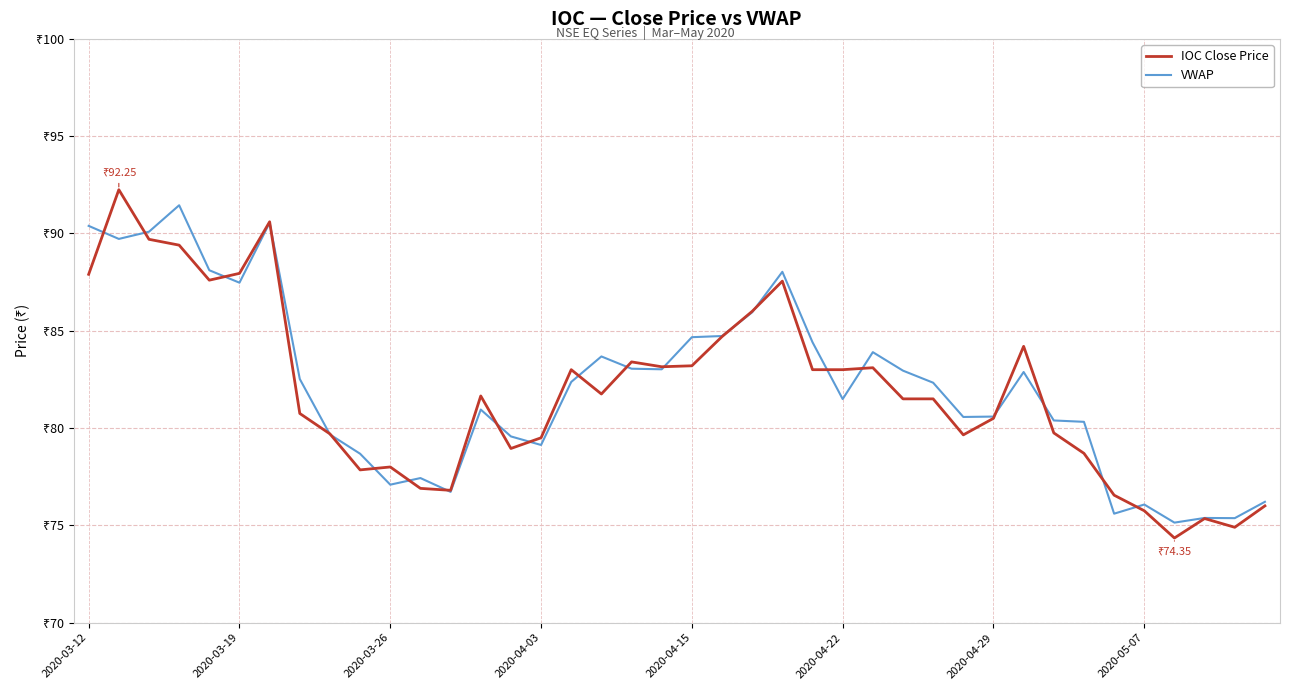

Is this an area chart (filled region under the line)?

No